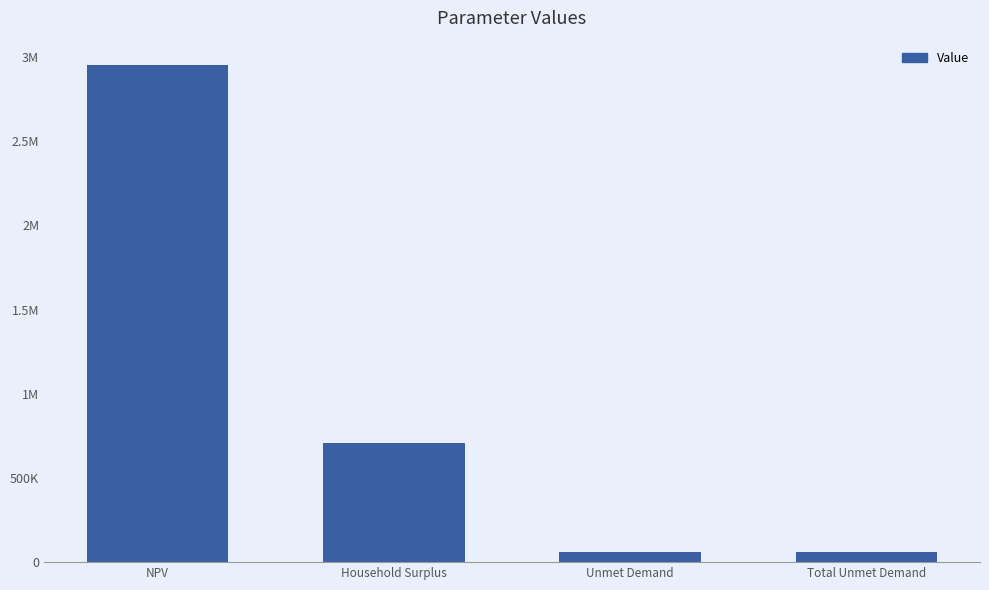

Does the chart contain any negative values?

No